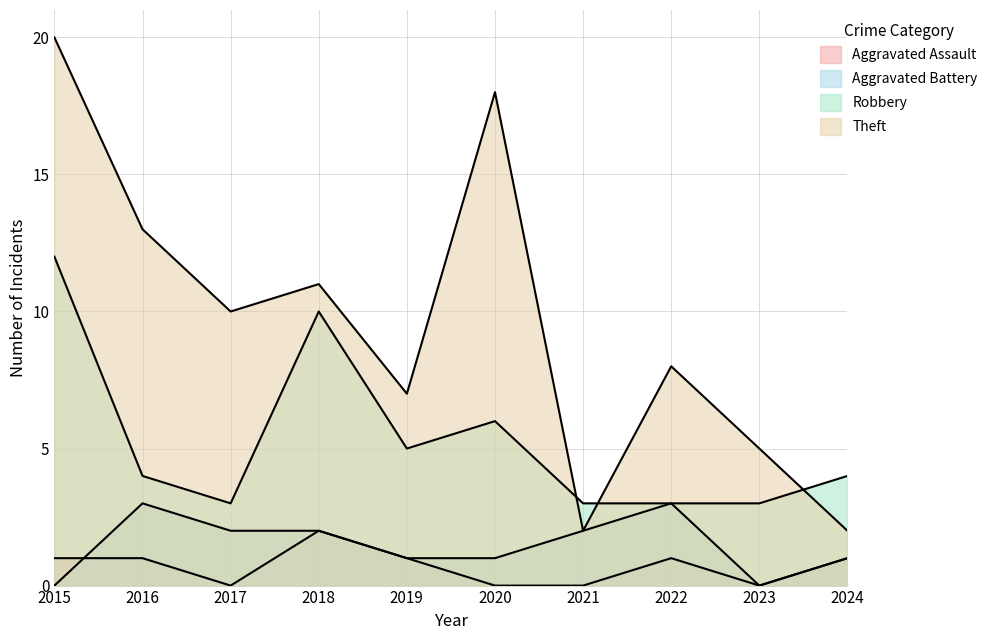

What is the sum of all Theft values?

96